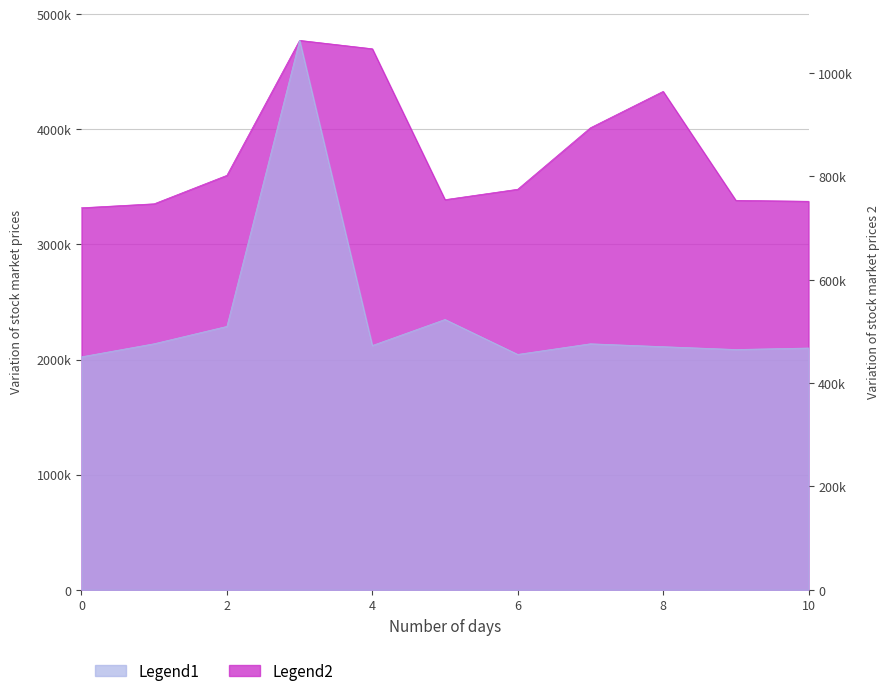

How many lines are shown in the chart?

2